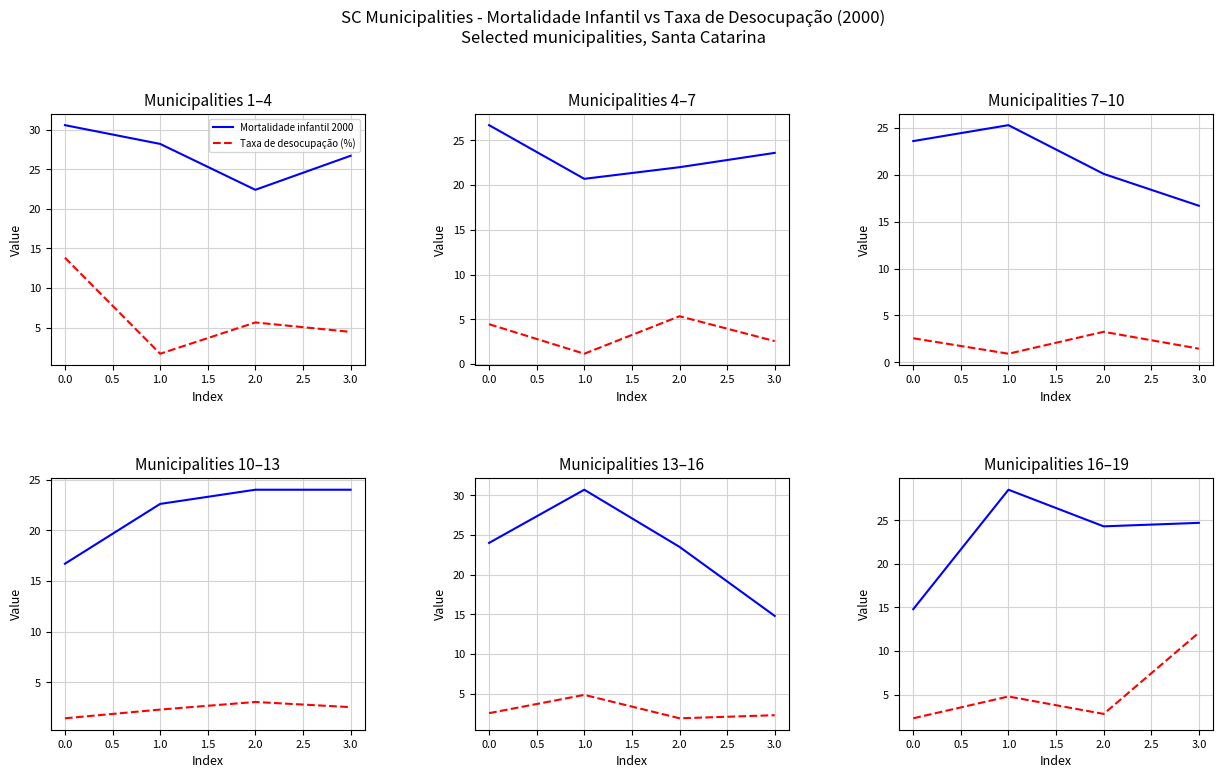

Is this an area chart (filled region under the line)?

No